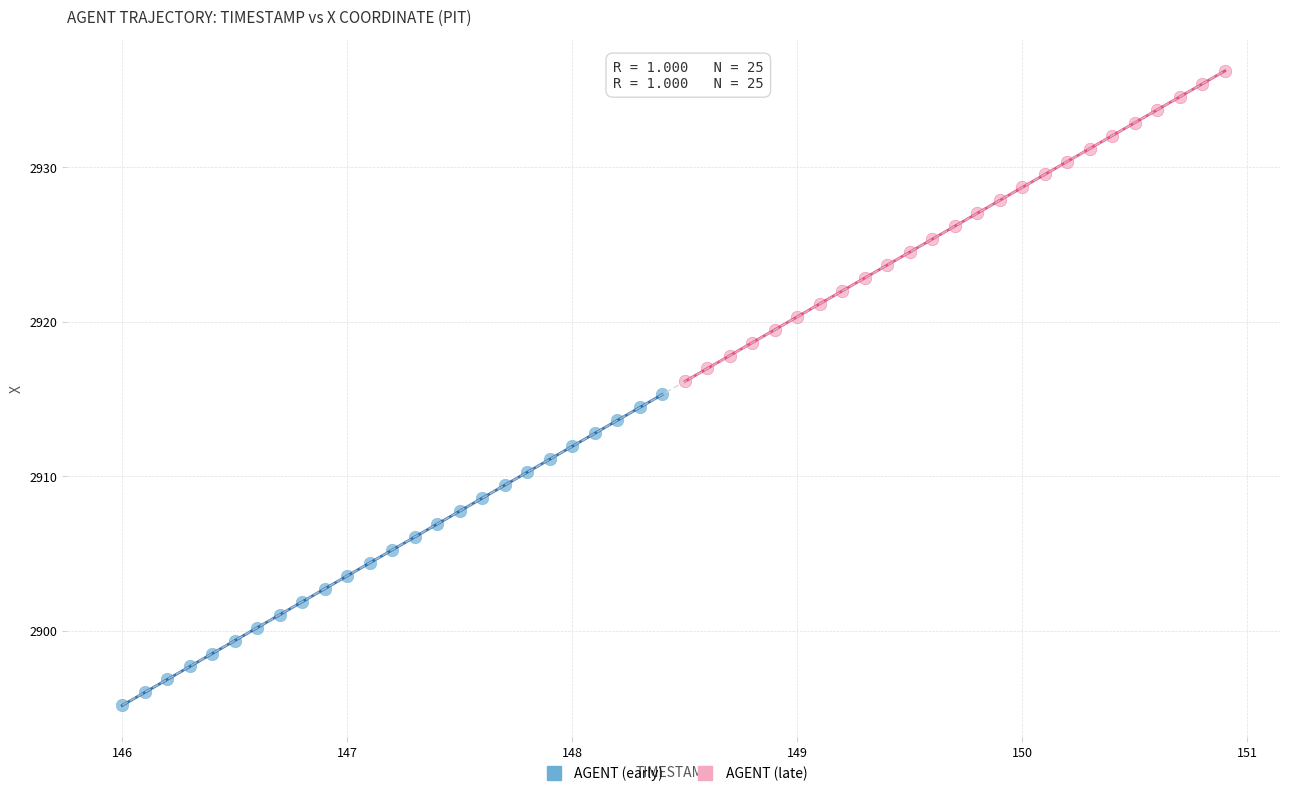

Which series has the widest spread of Y values?

AGENT (early)